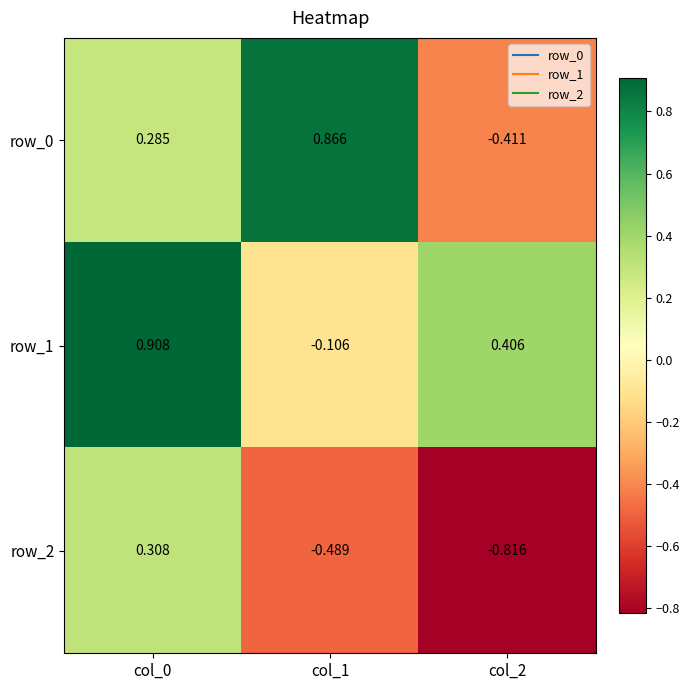

What is the difference between the maximum and minimum values in the row_2 series?

1.1